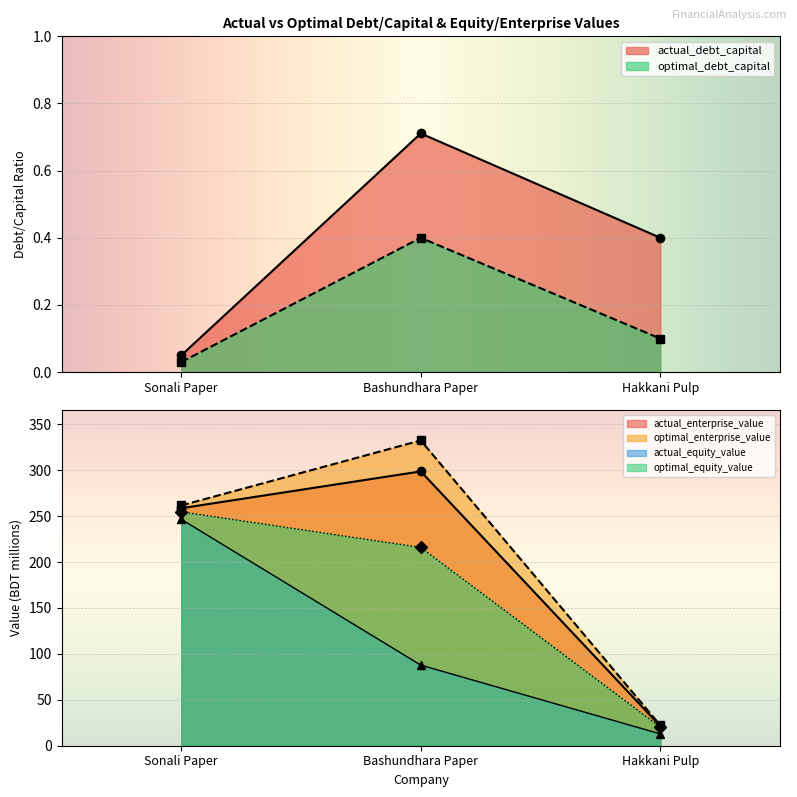

What is the label of the 3rd point from the left?

Hakkani Pulp